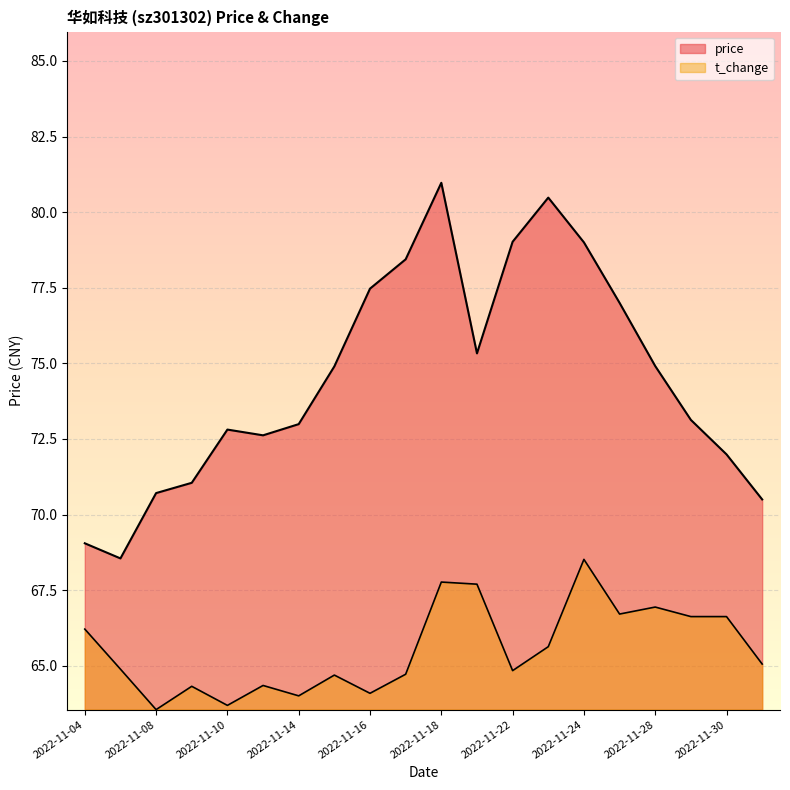

What position from the right is 2022-11-22?

8